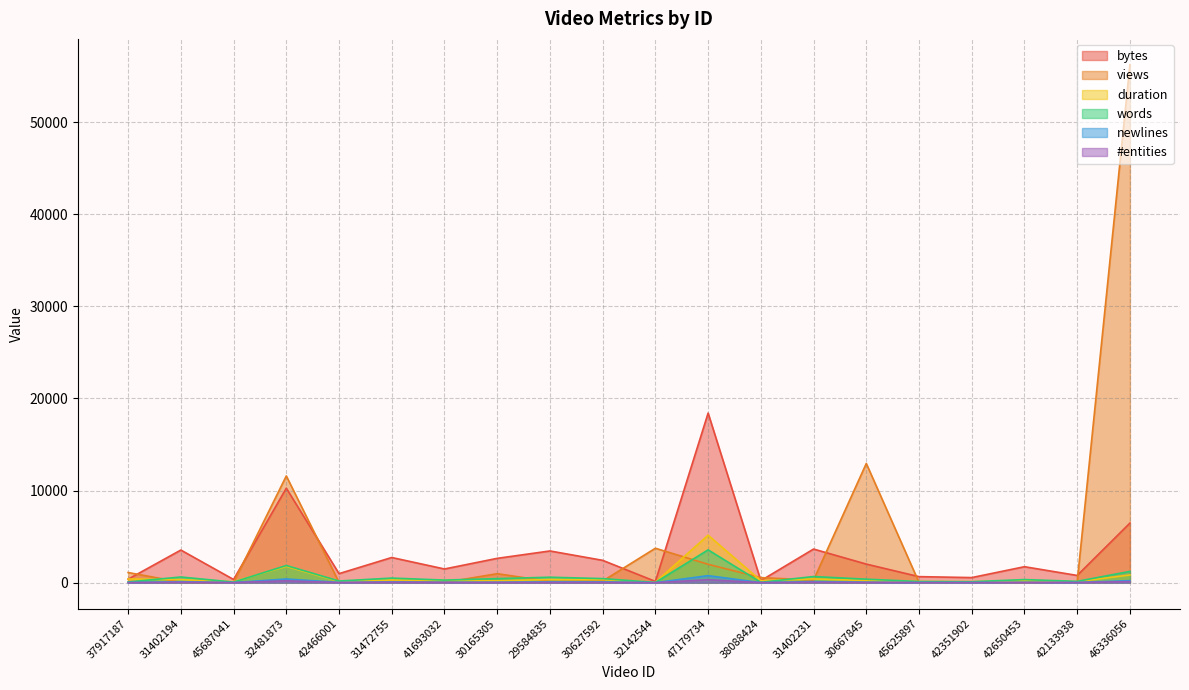

What is the difference between the second highest and minimum values in the newlines series?

398